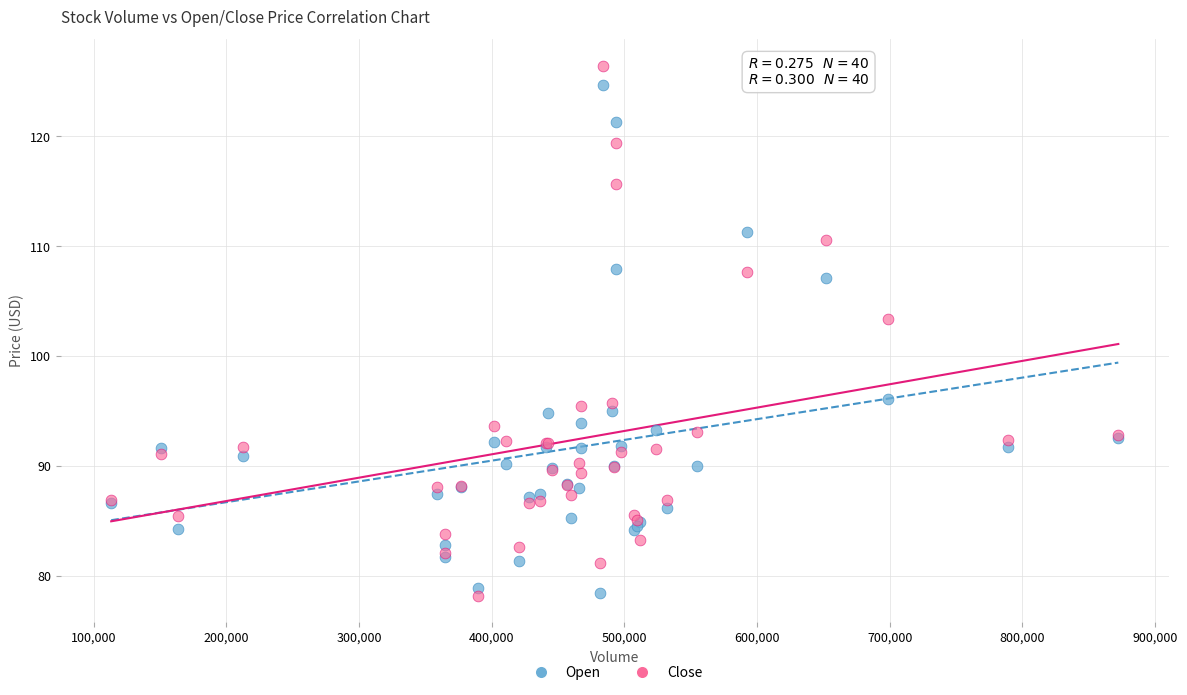

Across all series, what Y value is closest to 102?

103.4